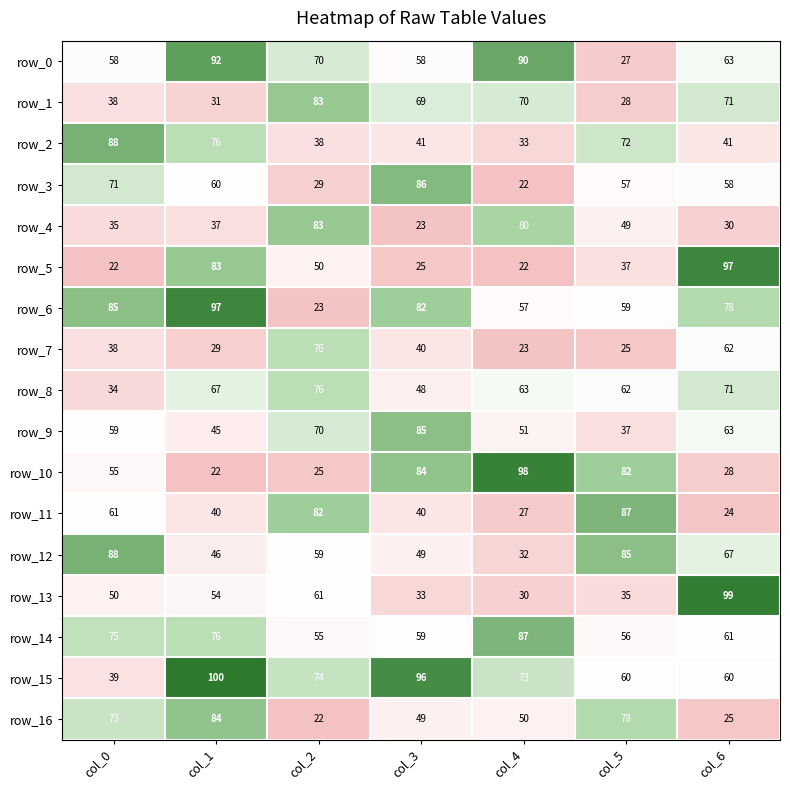

True or false: row_5 has a value of 50 at col_2.

True